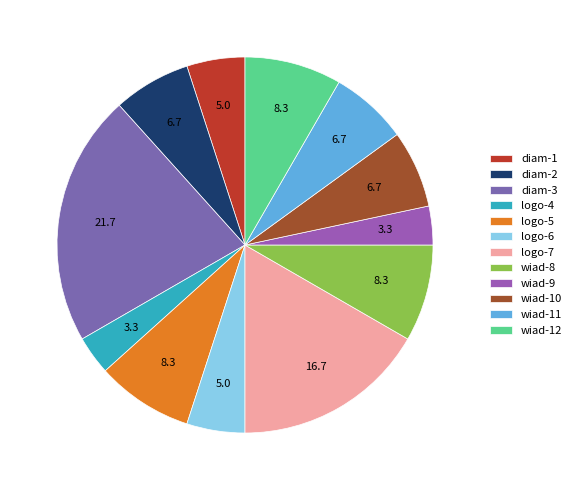

Does diam-1 represent more than half of the total?

No